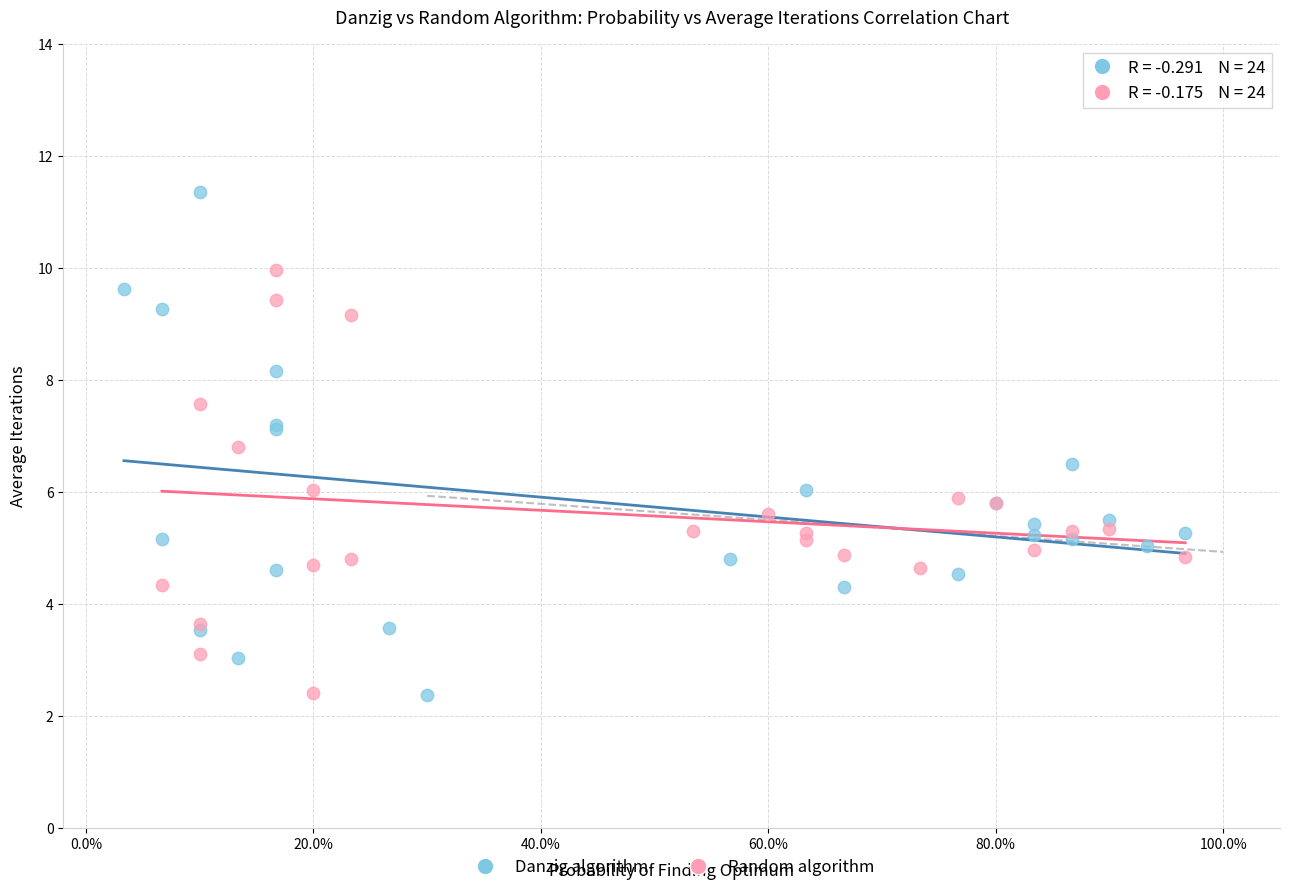

Which series contains the highest Y value?

Danzig algorithm